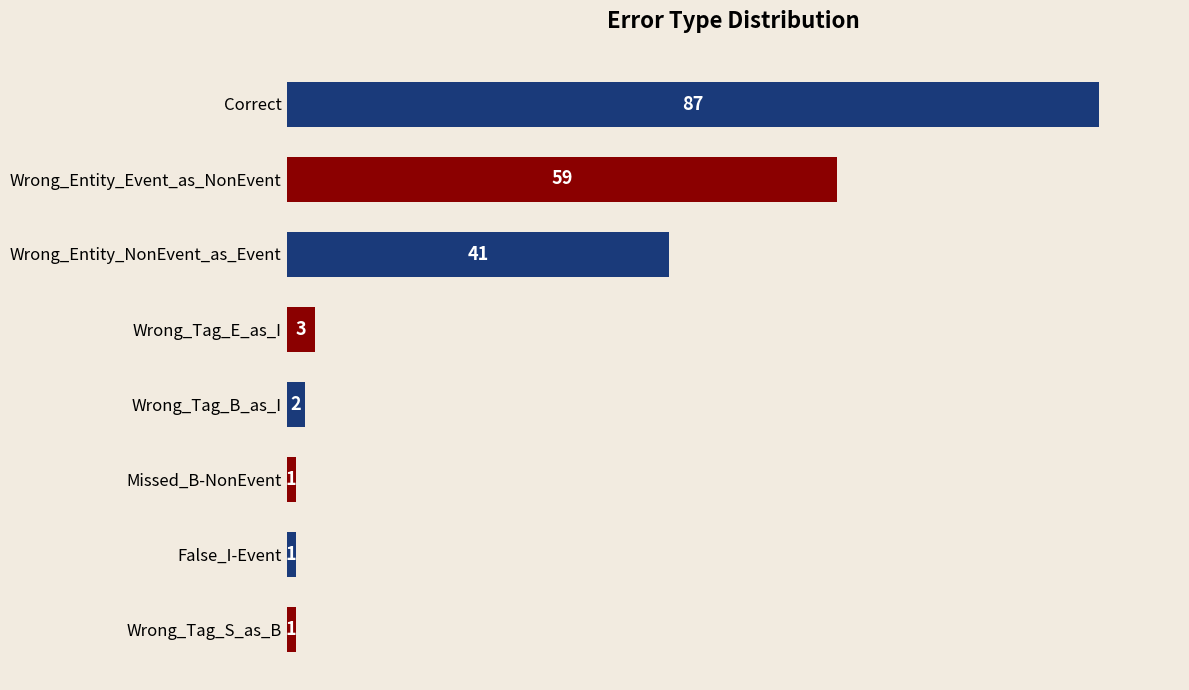

The chart shows a value of 41 at Wrong_Entity_NonEvent_as_Event. True or false?

True